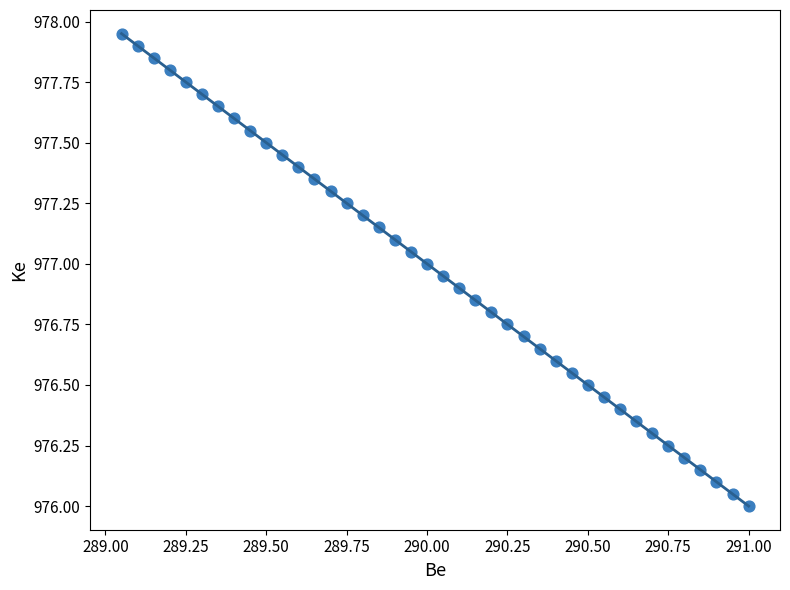

What is the range of X values (max minus min)?

1.9